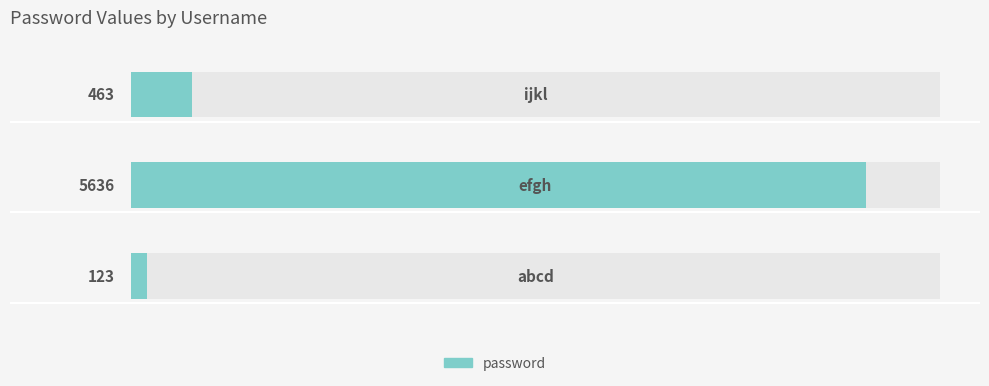

What is the average value?

2074